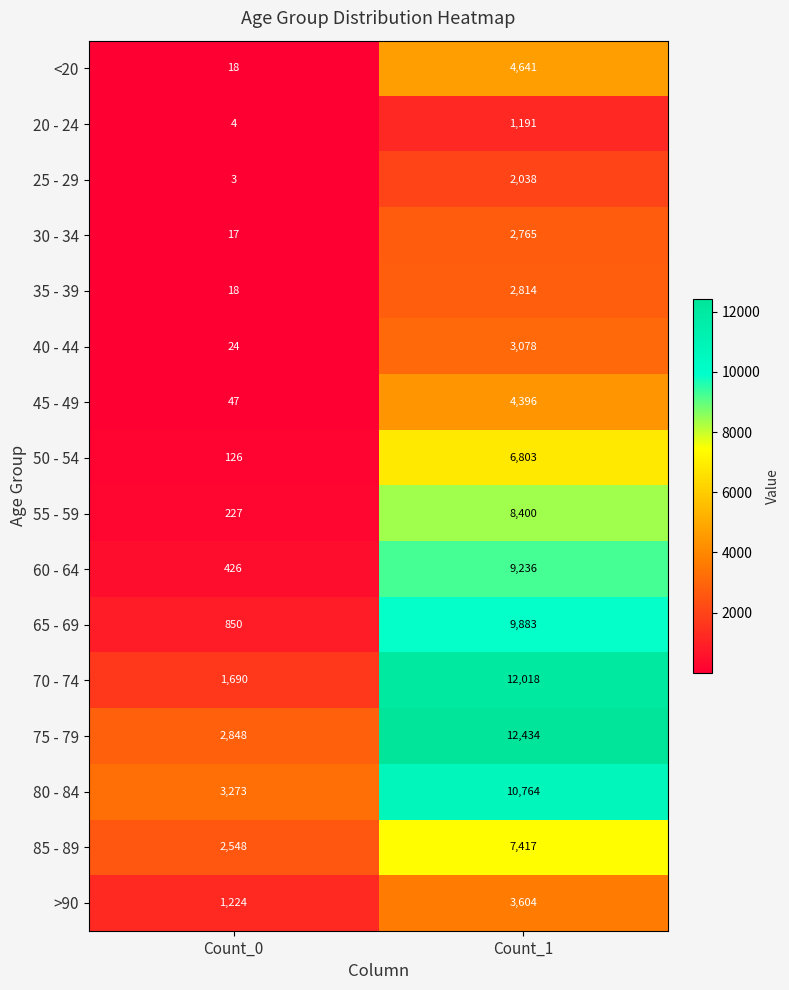

At how many categories does at least one series exceed 7537?

1